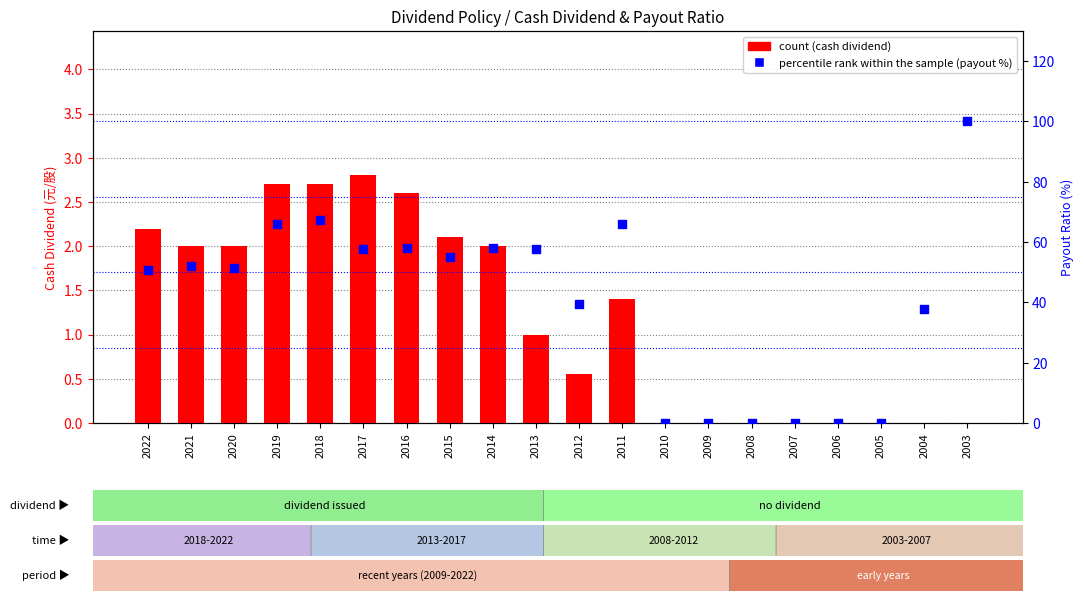

Is the value of count at 2007 greater than the value of percentile rank within the sample at 2009?

No